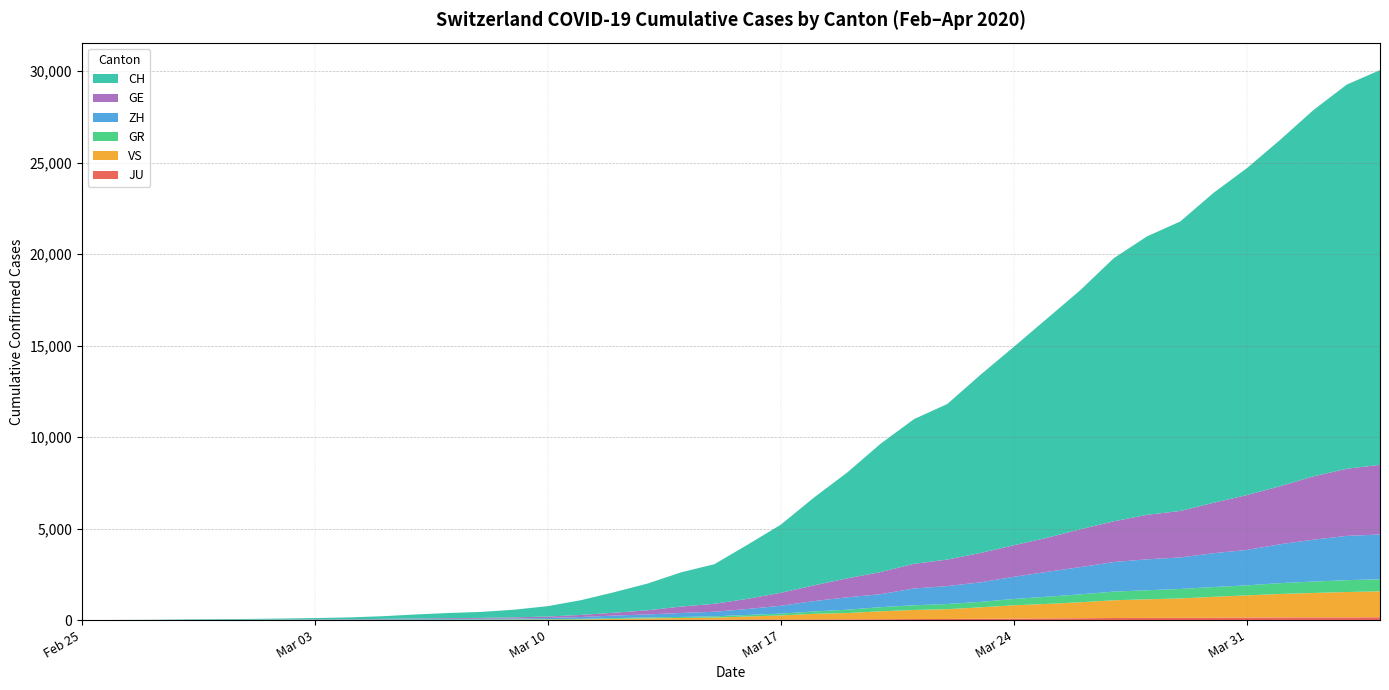

Reading left to right, list all the values displayed in this chart.

CH: 2020-02-25=0	2020-02-26=4	2020-02-27=8	2020-02-28=20	2020-02-29=30	2020-03-01=36	2020-03-02=50	2020-03-03=69	2020-03-04=97	2020-03-05=142	2020-03-06=219	2020-03-07=280	2020-03-08=327	2020-03-09=419	2020-03-10=570	2020-03-11=807	2020-03-12=1125	2020-03-13=1463	2020-03-14=1869	2020-03-15=2164	2020-03-16=2958	2020-03-17=3726	2020-03-18=4805	2020-03-19=5792	2020-03-20=7019	2020-03-21=7909	2020-03-22=8503	2020-03-23=9742	2020-03-24=10845	2020-03-25=11985	2020-03-26=13076	2020-03-27=14379	2020-03-28=15220	2020-03-29=15822	2020-03-30=16942	2020-03-31=17867	2020-04-01=18930	2020-04-02=20022	2020-04-03=20998	2020-04-04=21574
GE: 2020-02-25=0	2020-02-26=1	2020-02-27=1	2020-02-28=5	2020-02-29=9	2020-03-01=10	2020-03-02=11	2020-03-03=14	2020-03-04=16	2020-03-05=20	2020-03-06=30	2020-03-07=43	2020-03-08=45	2020-03-09=60	2020-03-10=80	2020-03-11=114	2020-03-12=155	2020-03-13=227	2020-03-14=350	2020-03-15=434	2020-03-16=555	2020-03-17=709	2020-03-18=861	2020-03-19=1039	2020-03-20=1209	2020-03-21=1347	2020-03-22=1450	2020-03-23=1607	2020-03-24=1724	2020-03-25=1865	2020-03-26=2068	2020-03-27=2226	2020-03-28=2431	2020-03-29=2542	2020-03-30=2756	2020-03-31=2998	2020-04-01=3174	2020-04-02=3461	2020-04-03=3669	2020-04-04=3807
ZH: 2020-02-25=0	2020-02-26=0	2020-02-27=2	2020-02-28=2	2020-02-29=6	2020-03-01=7	2020-03-02=10	2020-03-03=13	2020-03-04=15	2020-03-05=23	2020-03-06=29	2020-03-07=34	2020-03-08=40	2020-03-09=49	2020-03-10=62	2020-03-11=101	2020-03-12=140	2020-03-13=163	2020-03-14=218	2020-03-15=250	2020-03-16=326	2020-03-17=429	2020-03-18=568	2020-03-19=679	2020-03-20=711	2020-03-21=919	2020-03-22=978	2020-03-23=1067	2020-03-24=1213	2020-03-25=1358	2020-03-26=1490	2020-03-27=1617	2020-03-28=1691	2020-03-29=1723	2020-03-30=1849	2020-03-31=1937	2020-04-01=2126	2020-04-02=2290	2020-04-03=2418	2020-04-04=2451
GR: 2020-02-25=0	2020-02-26=2	2020-02-27=2	2020-02-28=6	2020-02-29=6	2020-03-01=6	2020-03-02=9	2020-03-03=9	2020-03-04=12	2020-03-05=14	2020-03-06=16	2020-03-07=17	2020-03-08=18	2020-03-09=18	2020-03-10=22	2020-03-11=31	2020-03-12=43	2020-03-13=53	2020-03-14=56	2020-03-15=71	2020-03-16=84	2020-03-17=101	2020-03-18=128	2020-03-19=182	2020-03-20=226	2020-03-21=258	2020-03-22=284	2020-03-23=300	2020-03-24=343	2020-03-25=393	2020-03-26=433	2020-03-27=474	2020-03-28=495	2020-03-29=519	2020-03-30=535	2020-03-31=547	2020-04-01=592	2020-04-02=622	2020-04-03=649	2020-04-04=657
VS: 2020-02-25=0	2020-02-26=0	2020-02-27=0	2020-02-28=1	2020-02-29=1	2020-03-01=2	2020-03-02=3	2020-03-03=3	2020-03-04=4	2020-03-05=5	2020-03-06=6	2020-03-07=7	2020-03-08=12	2020-03-09=17	2020-03-10=22	2020-03-11=30	2020-03-12=53	2020-03-13=76	2020-03-14=98	2020-03-15=115	2020-03-16=172	2020-03-17=225	2020-03-18=312	2020-03-19=349	2020-03-20=436	2020-03-21=498	2020-03-22=535	2020-03-23=628	2020-03-24=728	2020-03-25=793	2020-03-26=874	2020-03-27=968	2020-03-28=1017	2020-03-29=1055	2020-03-30=1144	2020-03-31=1211	2020-04-01=1282	2020-04-02=1334	2020-04-03=1385	2020-04-04=1418
JU: 2020-02-25=0	2020-02-26=0	2020-02-27=1	2020-02-28=1	2020-02-29=1	2020-03-01=1	2020-03-02=1	2020-03-03=2	2020-03-04=2	2020-03-05=4	2020-03-06=4	2020-03-07=5	2020-03-08=5	2020-03-09=7	2020-03-10=7	2020-03-11=7	2020-03-12=12	2020-03-13=17	2020-03-14=18	2020-03-15=19	2020-03-16=25	2020-03-17=29	2020-03-18=32	2020-03-19=36	2020-03-20=44	2020-03-21=54	2020-03-22=61	2020-03-23=69	2020-03-24=82	2020-03-25=92	2020-03-26=100	2020-03-27=114	2020-03-28=119	2020-03-29=127	2020-03-30=128	2020-03-31=140	2020-04-01=145	2020-04-02=149	2020-04-03=149	2020-04-04=154